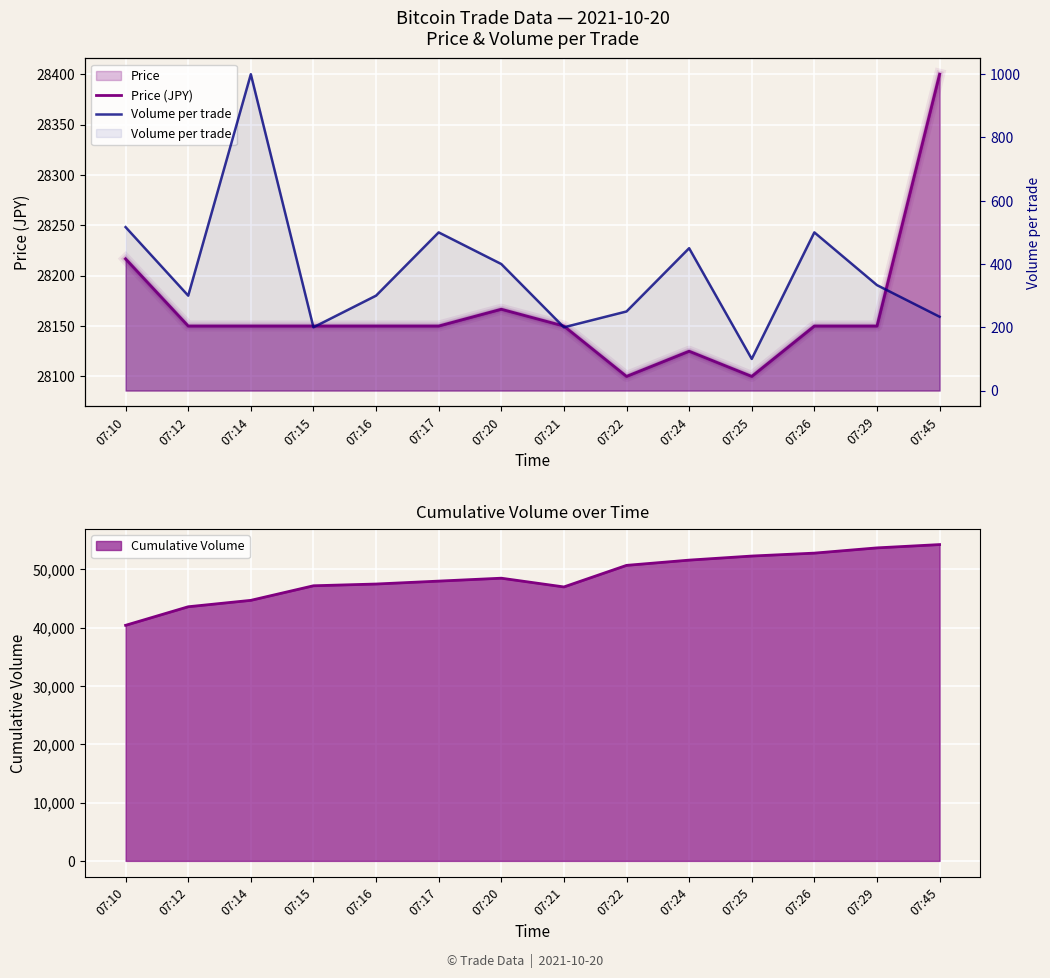

What is the minimum value for Volume per trade?

100.0